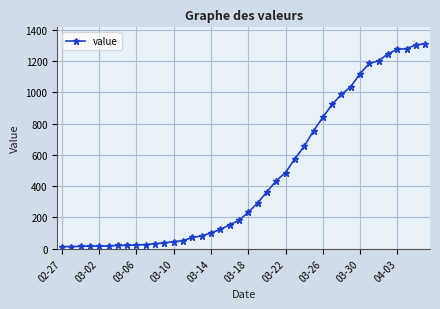

What is the difference between the maximum and second lowest values?

1298